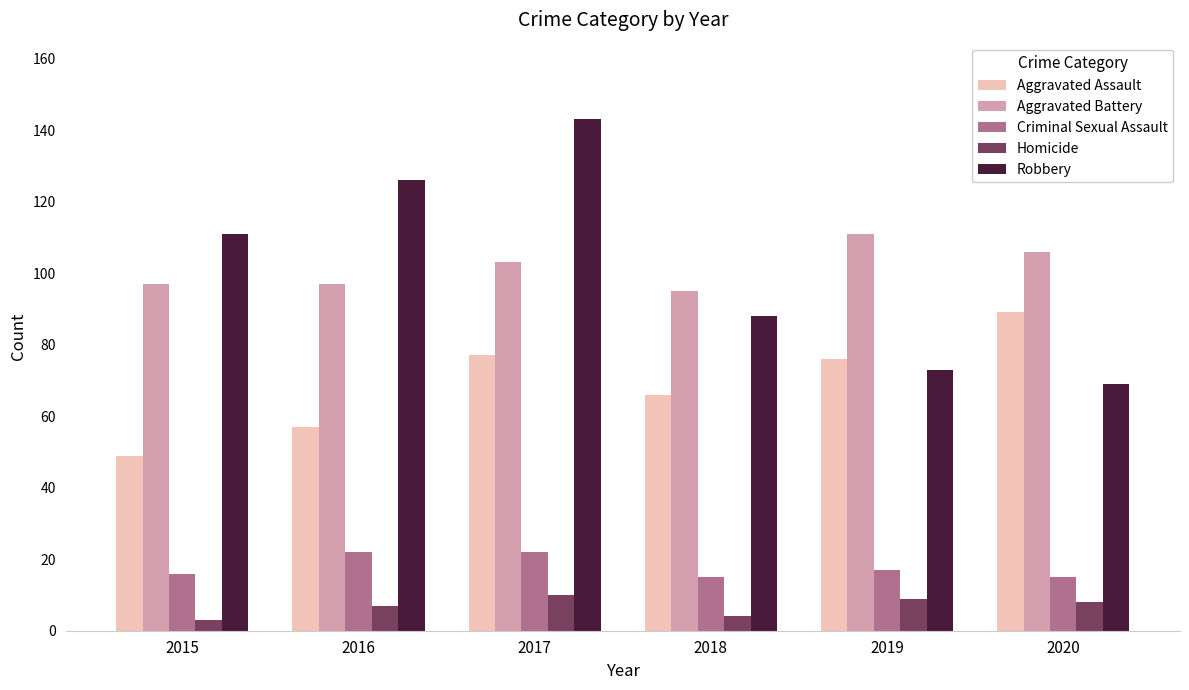

What is the value of the Aggravated Assault bar at the 6th from the left?

89